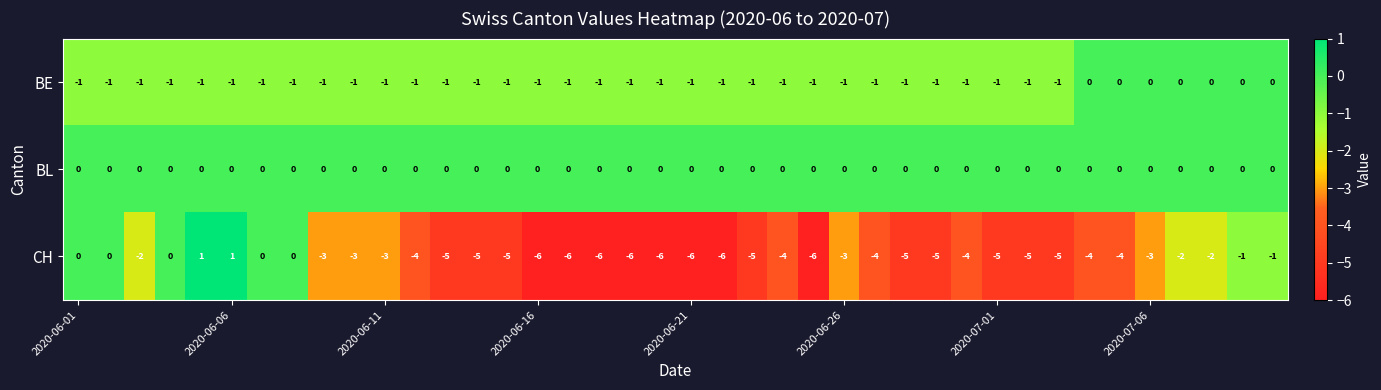

Rank the series by their average value, from highest to lowest.

BL, BE, CH